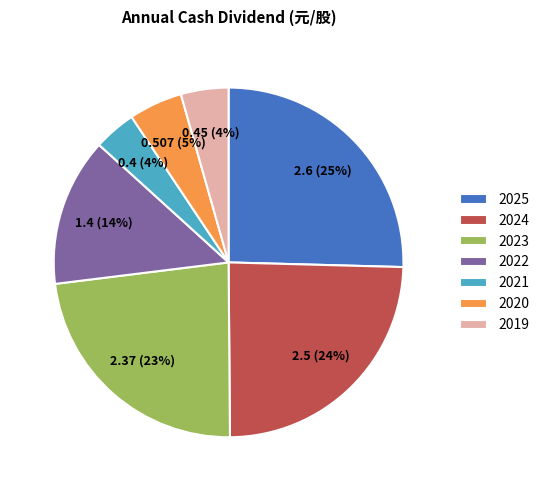

Between 2020 and 2022, which is larger?

2022